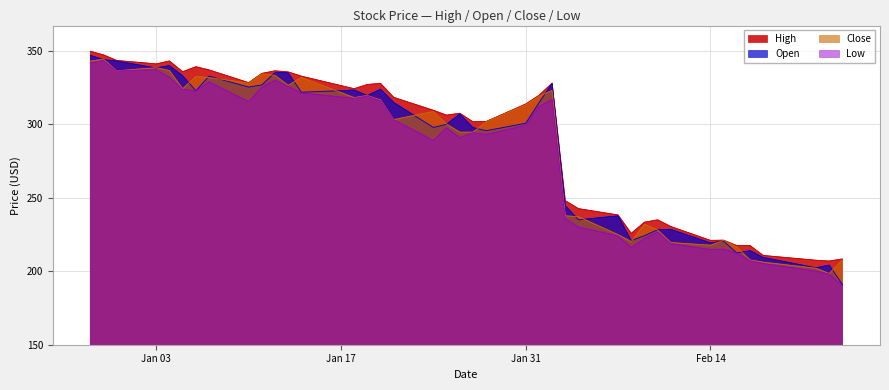

Which series has the largest range (max minus min)?

Open